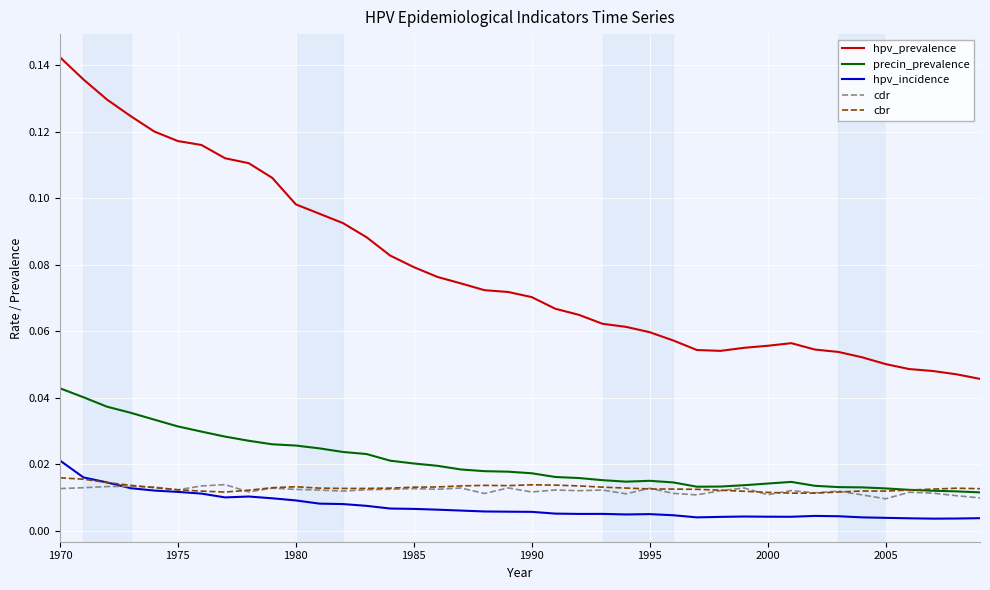

Which series has the largest total across all categories?

hpv_prevalence